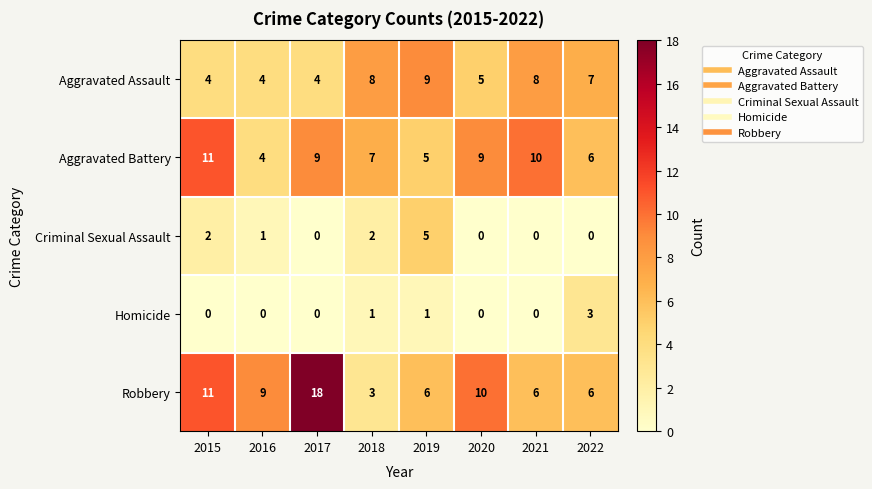

Which category has the highest value across all series?

2017